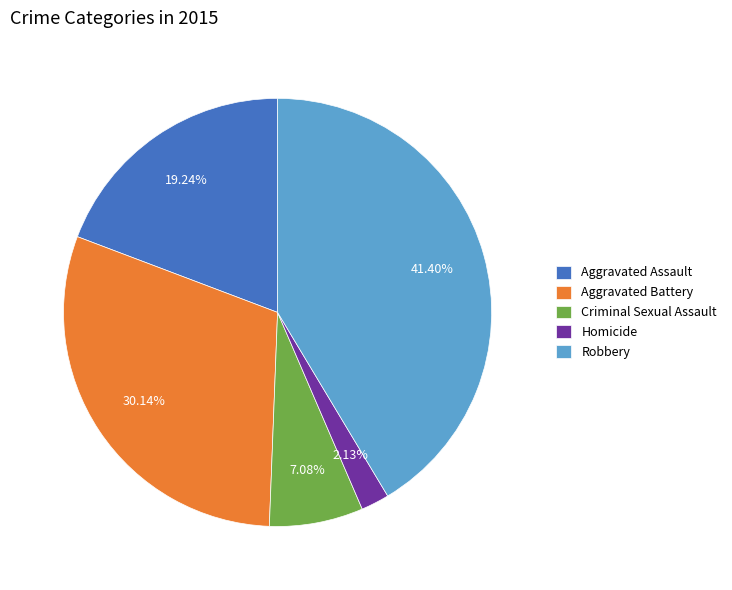

Is the sum of Homicide and Robbery greater than half?

No